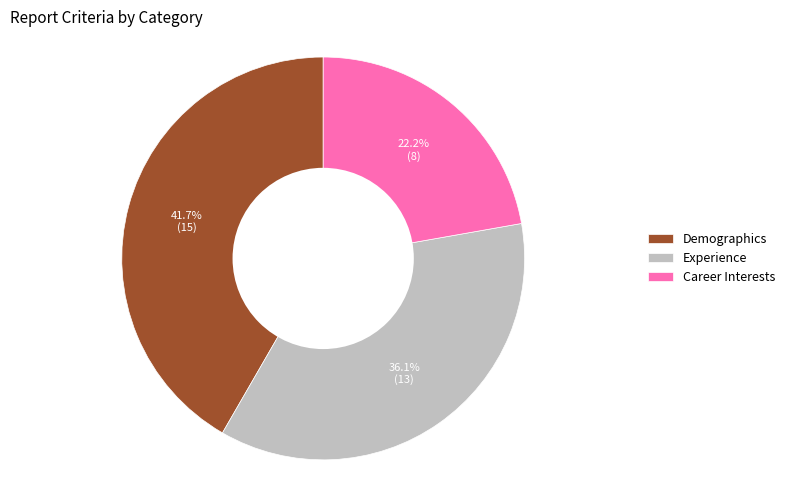

Which category has the biggest portion of the pie?

Demographics